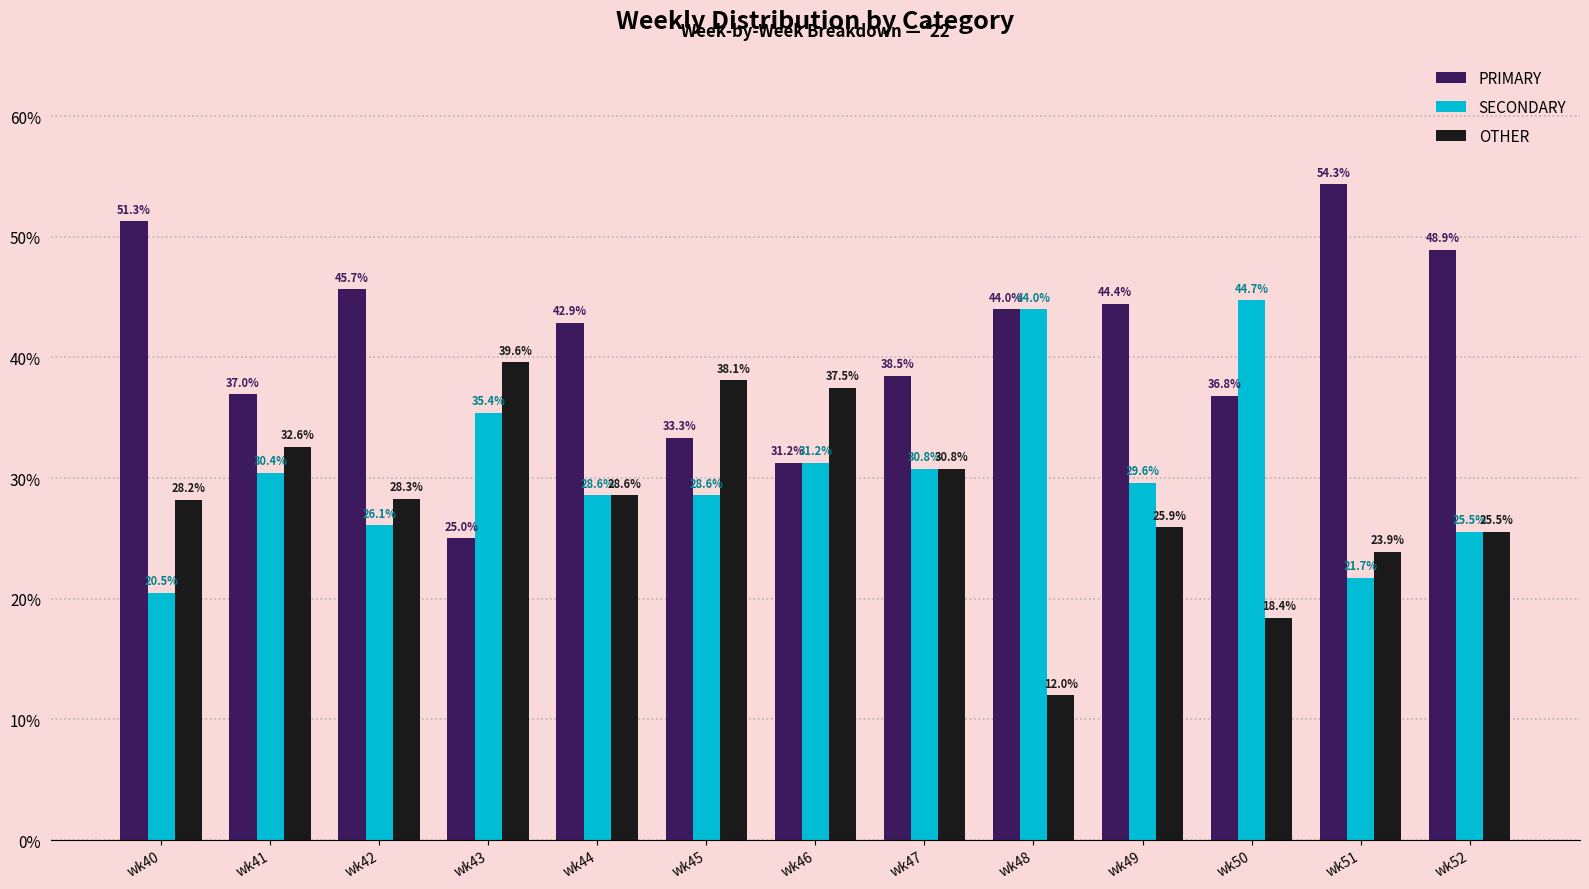

What is the maximum value shown in the chart?

54.3